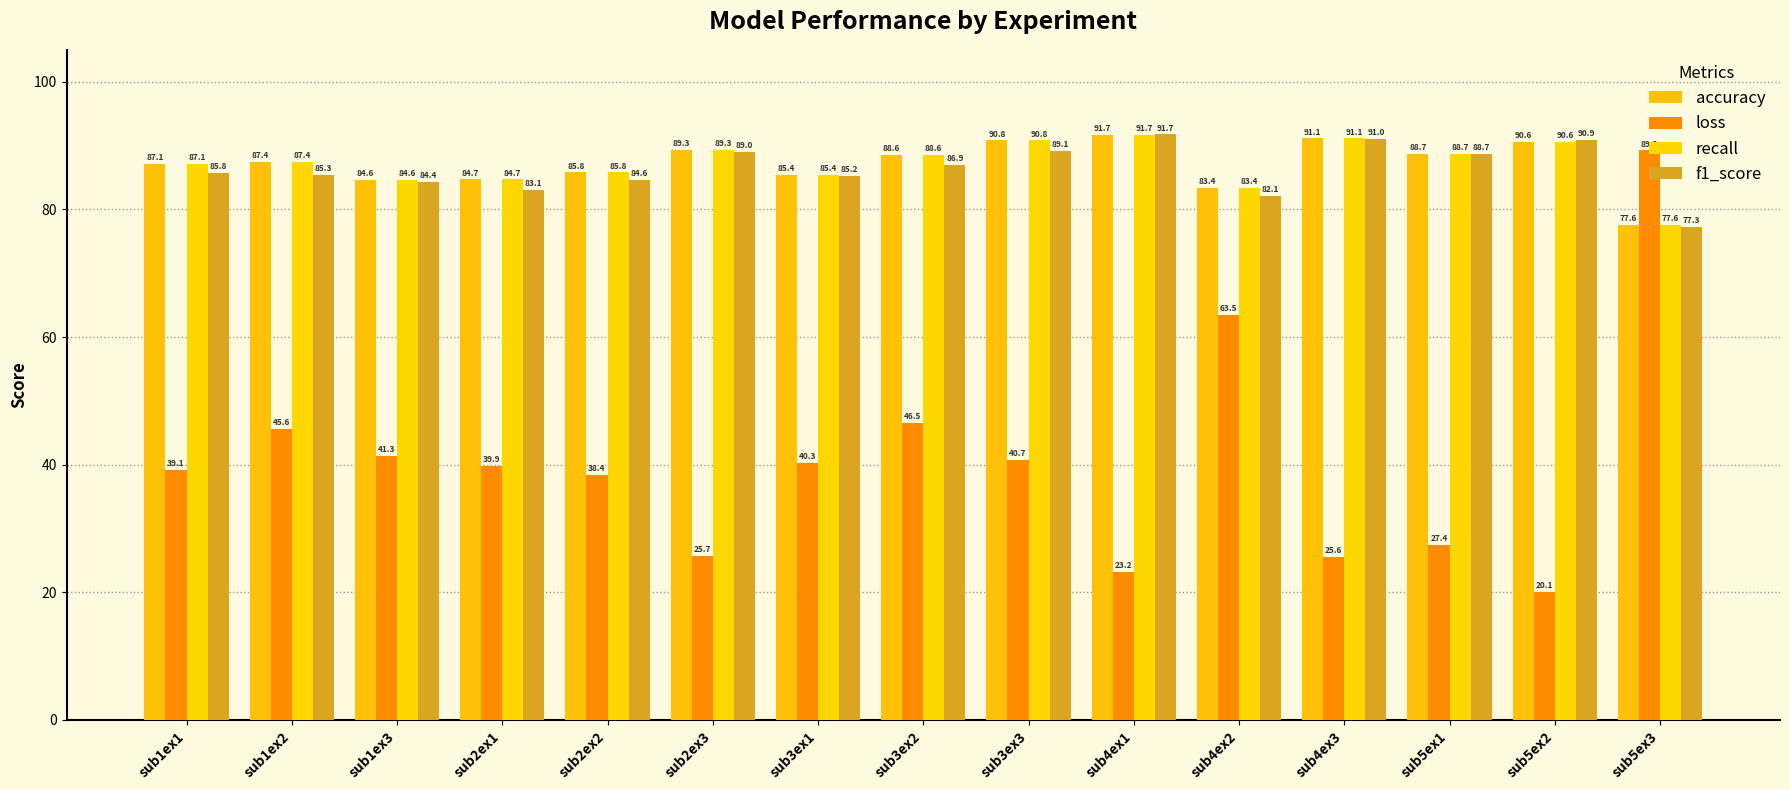

What are all the series names shown in the legend?

accuracy, loss, recall, f1_score